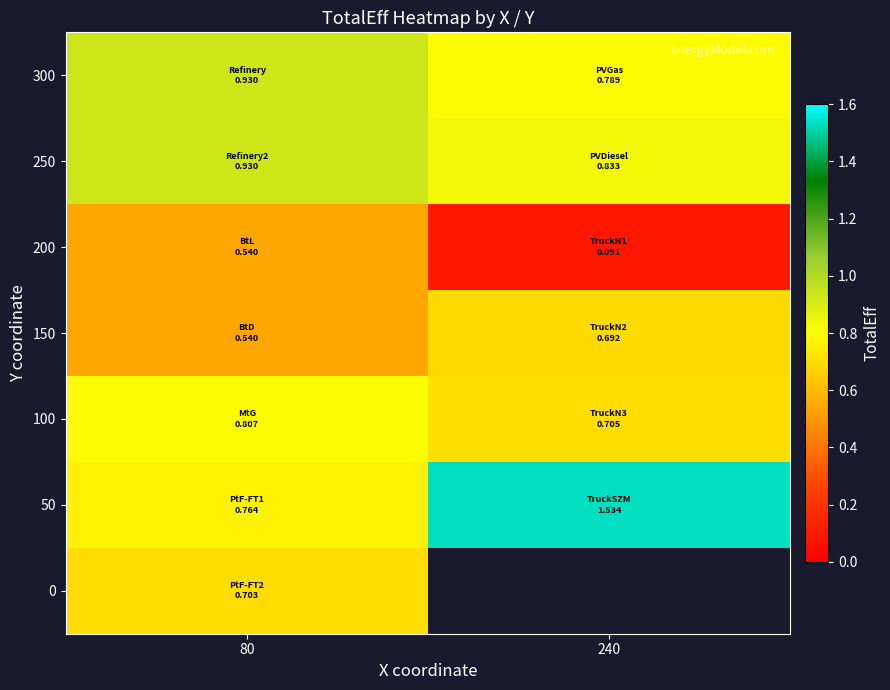

True or false: 250 has a value of 0.9 at 80.

True